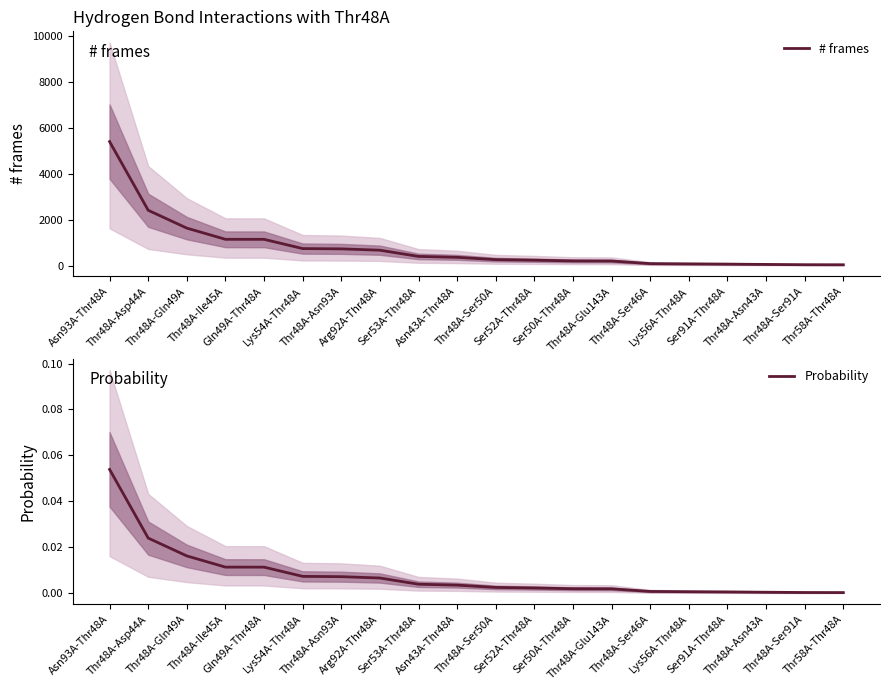

At which label does # frames first exceed 357?

Asn93A-Thr48A